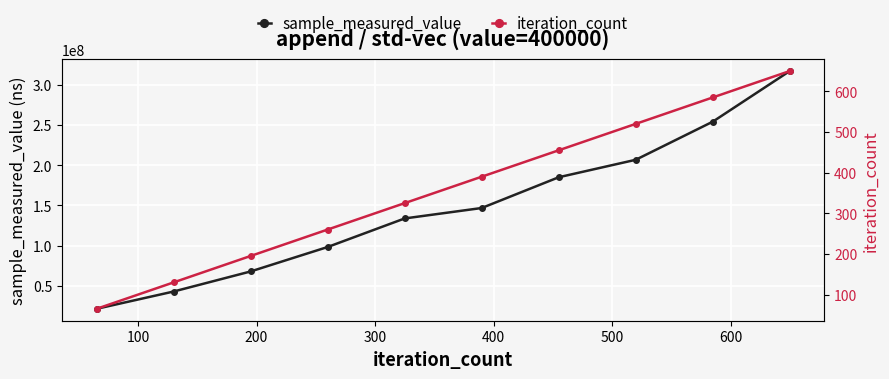

What is the lowest value of the sample_measured_value series?

21130882